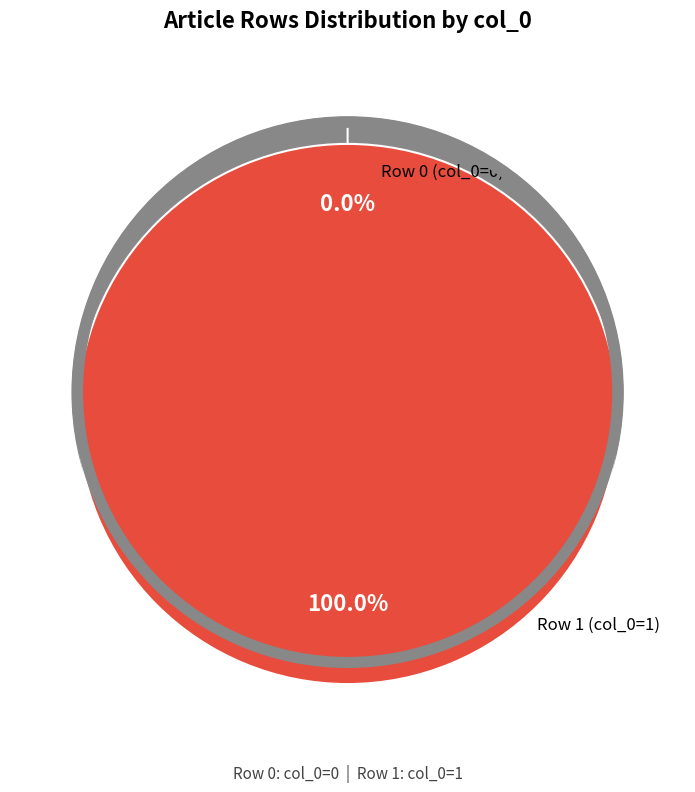

To the nearest percent, what percentage of the pie is Row 1?

100%